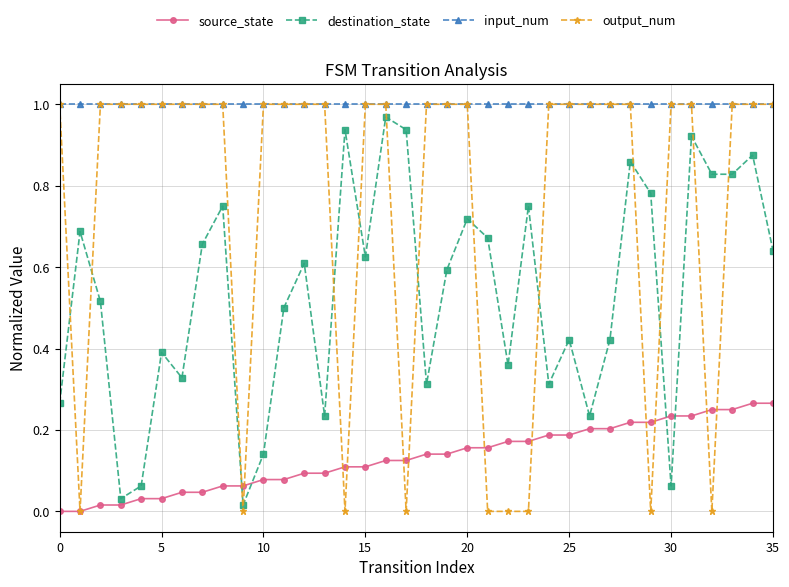

Rank the series by their average value, from highest to lowest.

input_num, output_num, destination_state, source_state